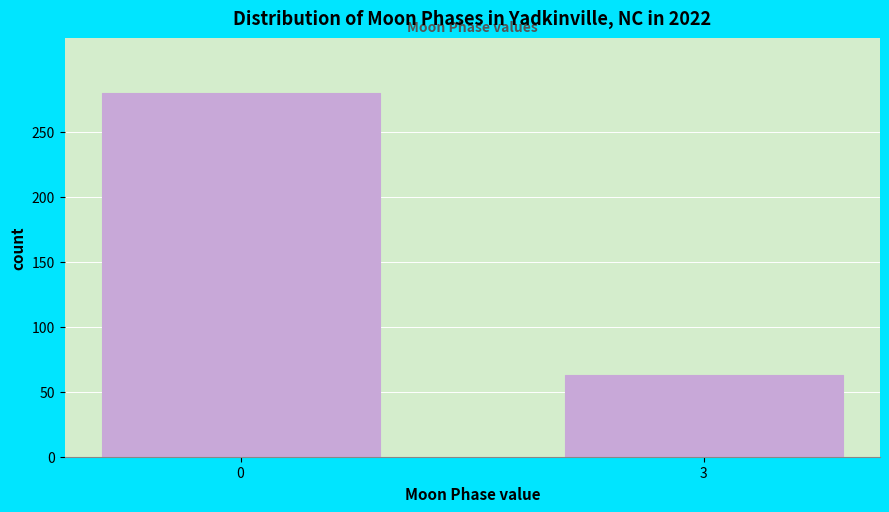

Reading left to right, what are all the values shown in this chart?

0=280	3=63